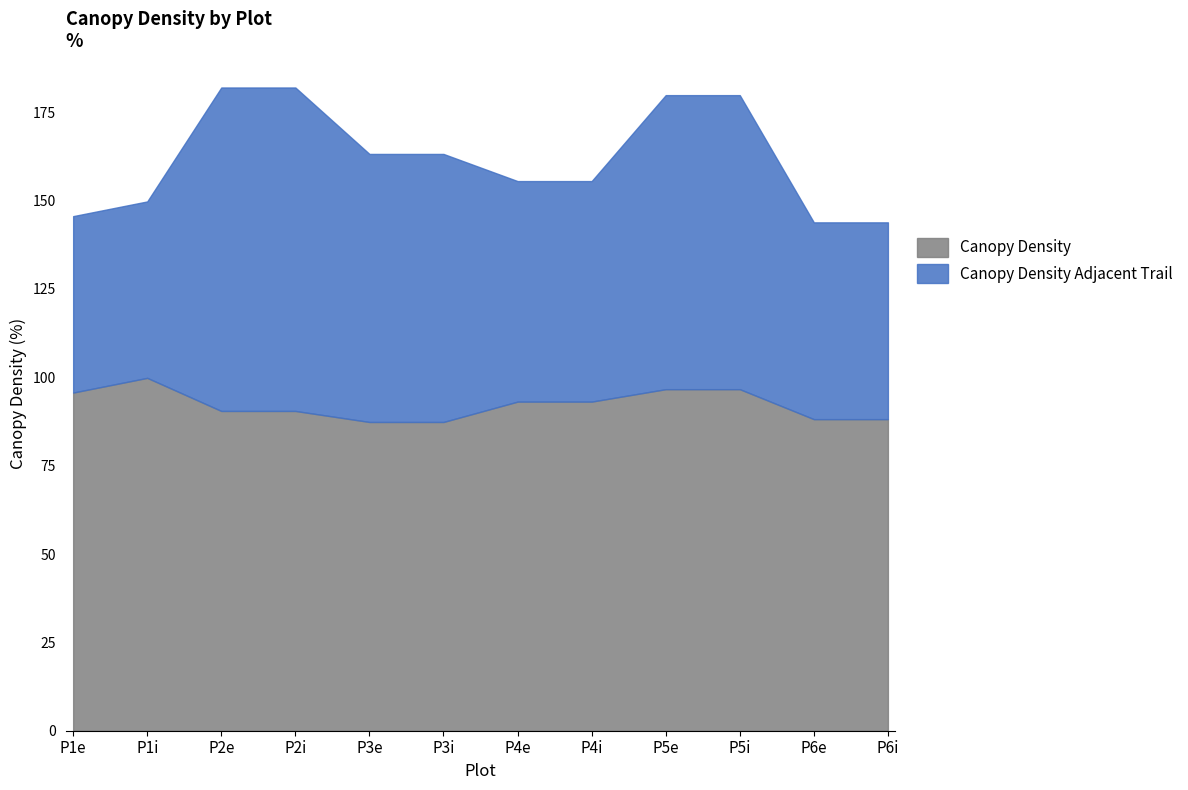

Reading left to right, extract all data points from this chart.

Canopy_Density: P1e=95.7	P1i=99.8	P2e=90.5	P2i=90.5	P3e=87.4	P3i=87.4	P4e=93.1	P4i=93.1	P5e=96.6	P5i=96.6	P6e=88.2	P6i=88.2
Canopy_Density_Adjacent_Trail: P1e=49.9	P1i=49.9	P2e=91.5	P2i=91.5	P3e=75.8	P3i=75.8	P4e=62.4	P4i=62.4	P5e=83.2	P5i=83.2	P6e=55.7	P6i=55.7